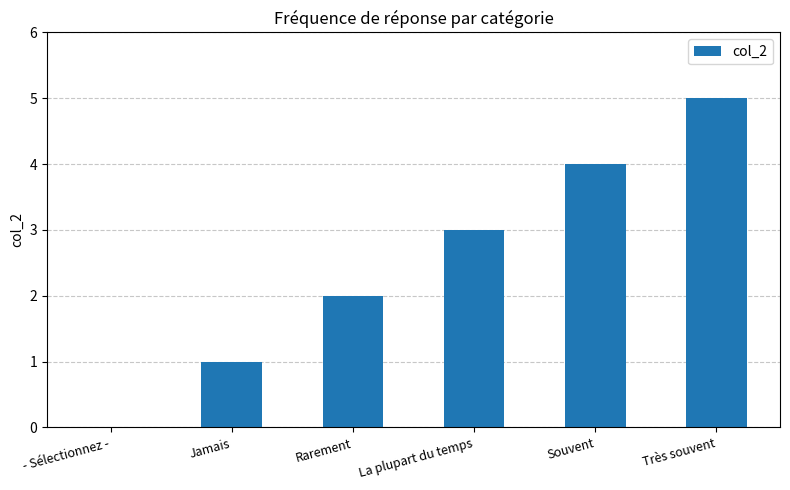

What is the sum of all values?

15